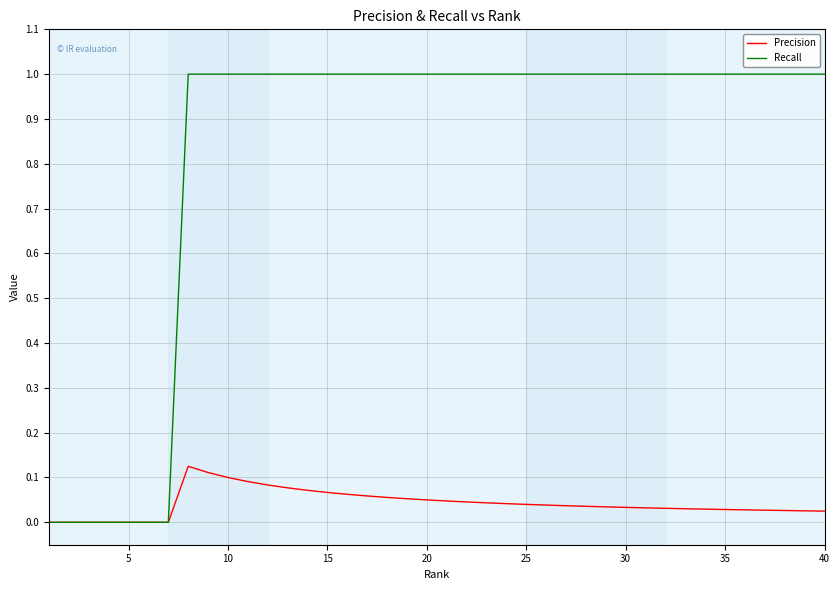

Which series has the largest total across all categories?

Recall